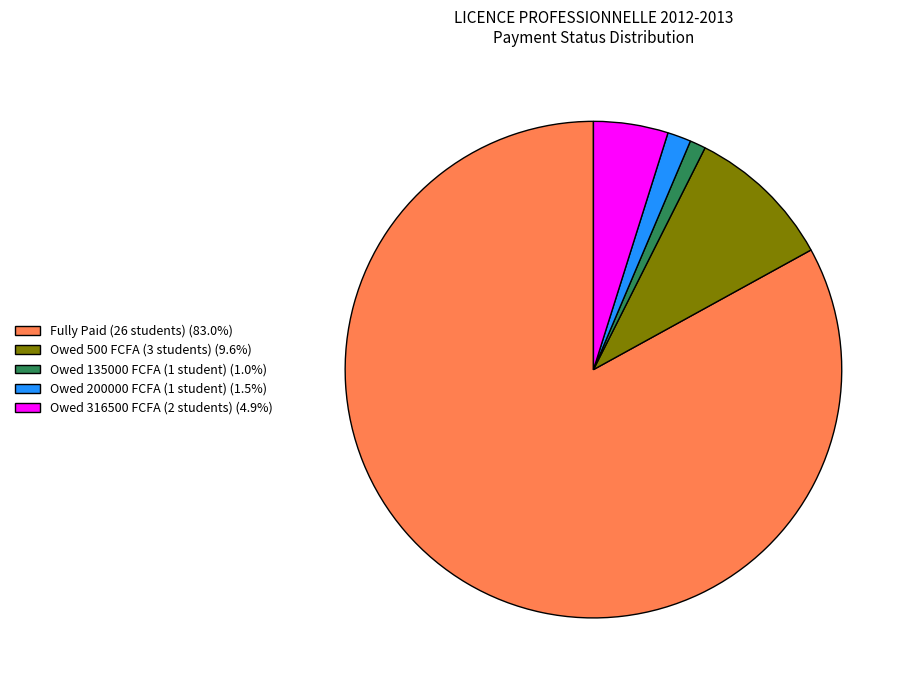

Do Owed 316500 FCFA (2 students) (4.9%) and Owed 135000 FCFA (1 student) (1.0%) together represent more than half of the pie?

No